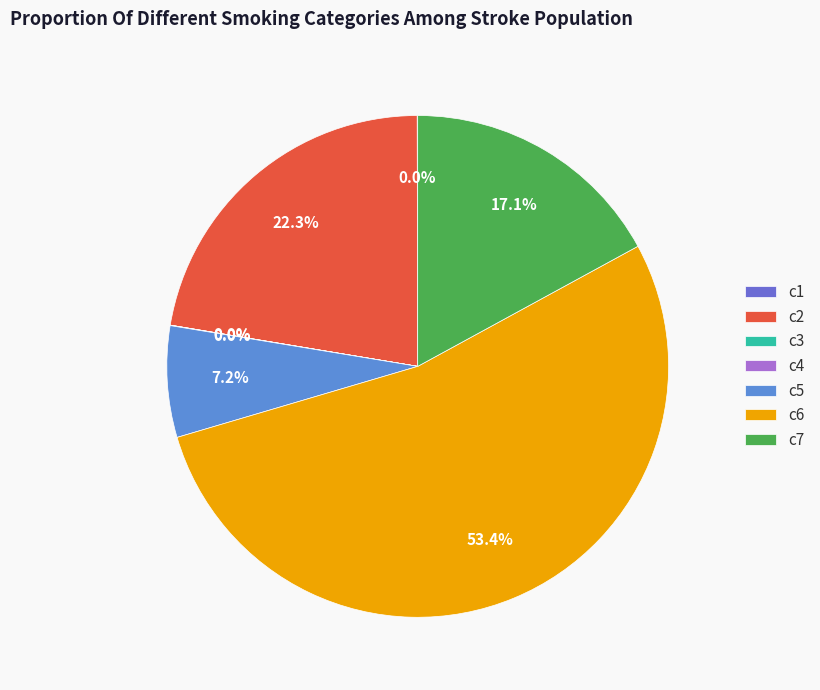

Is it true that c4 is 1% of the pie?

False